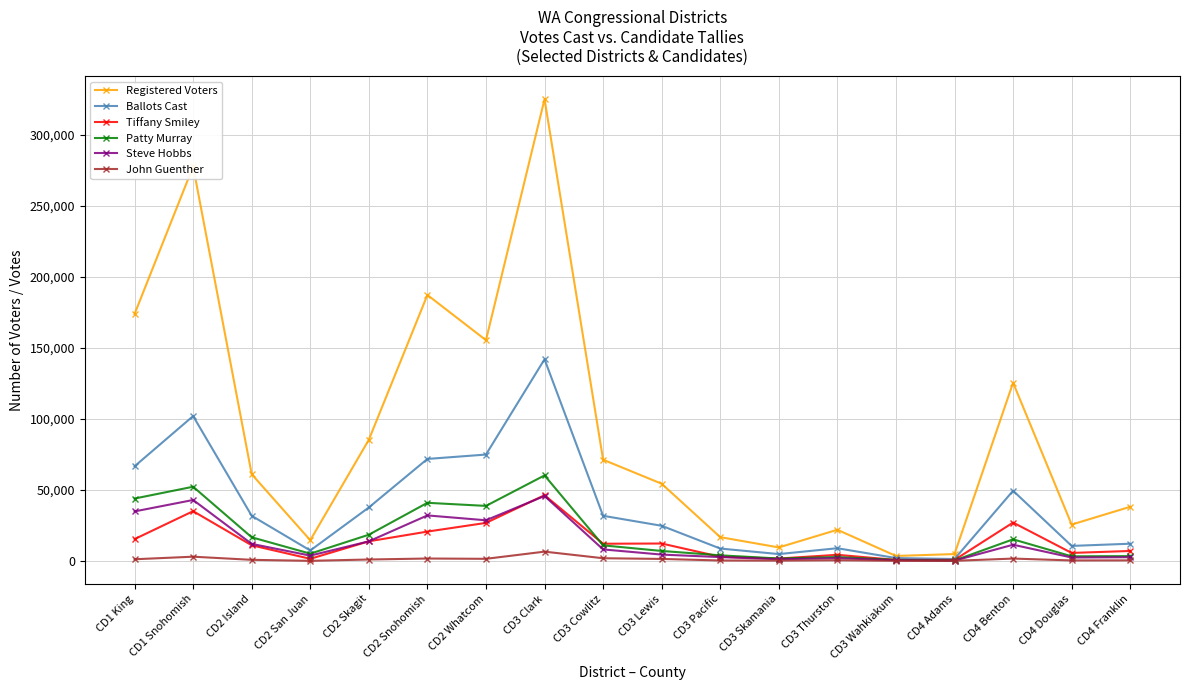

The value of Ballots Cast at CD4 Benton is 49434. True or false?

True